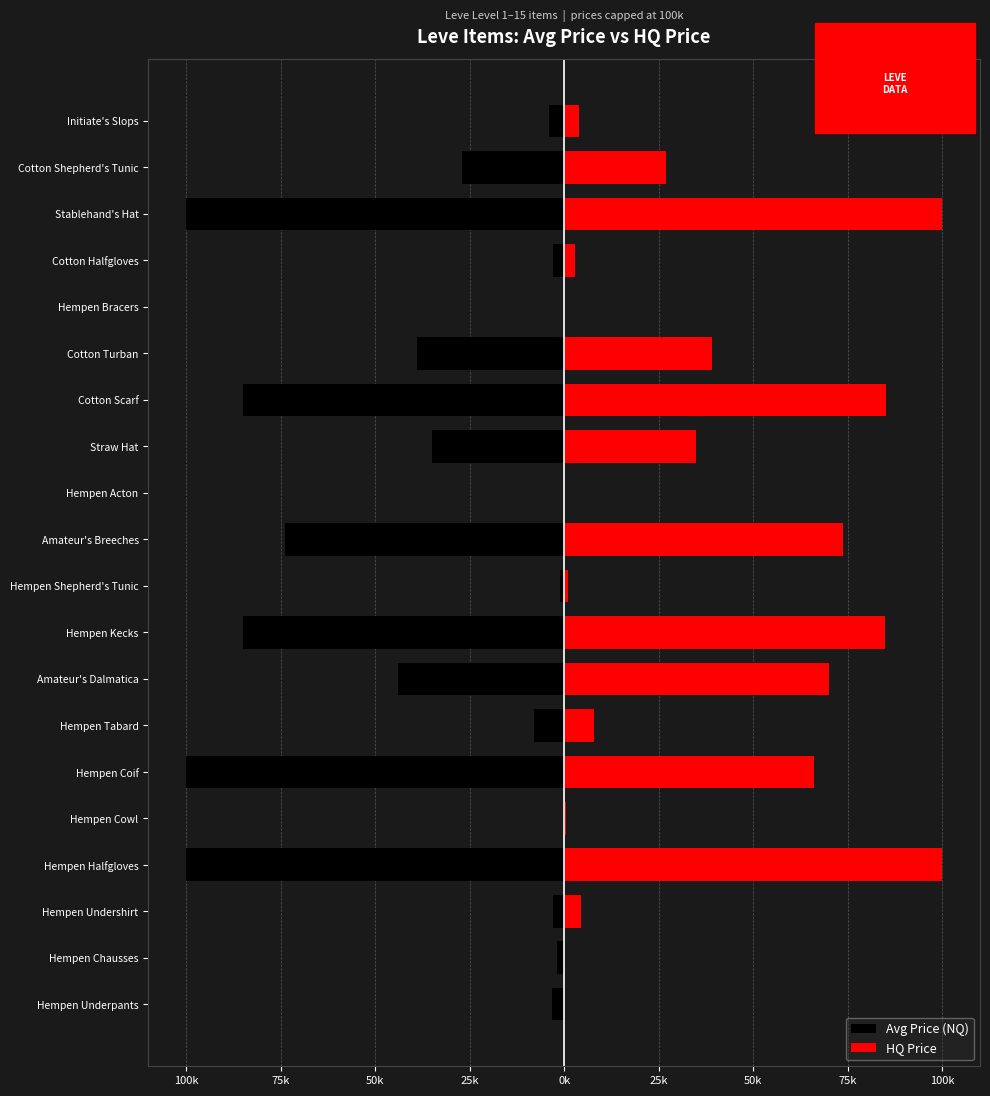

Read the Avg Price (NQ) value at Initiate's Slops.

-3996.7